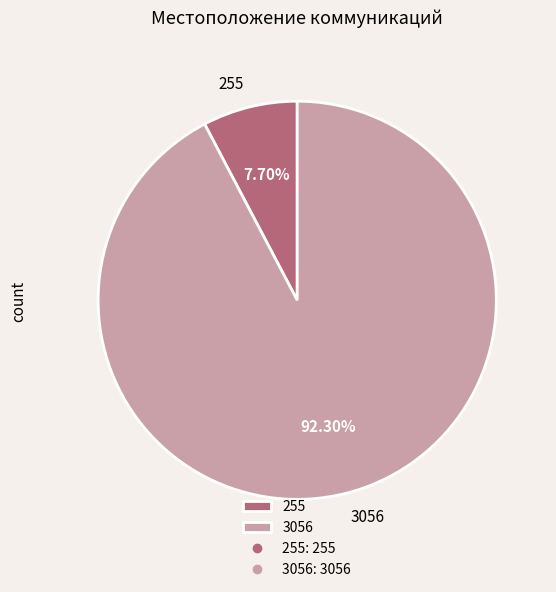

Approximately how many times larger is the value at 255 compared to 3056?

0.1